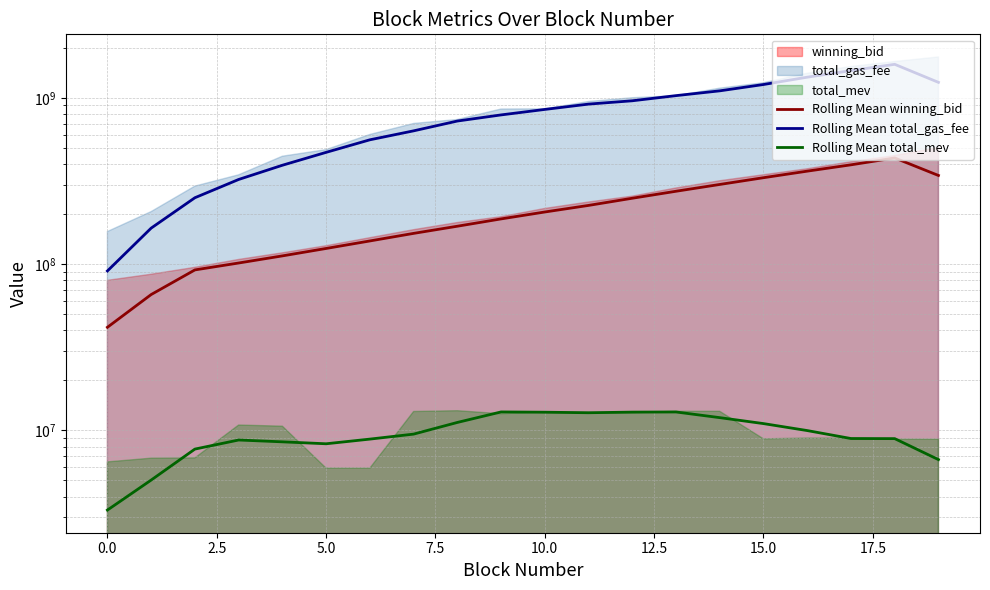

Does the chart have visible grid lines?

Yes